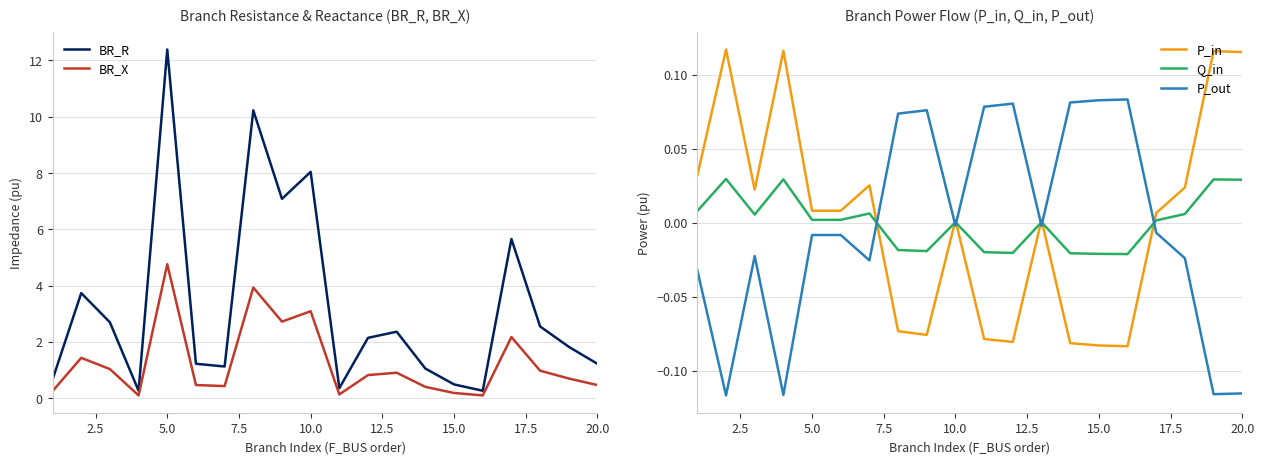

What is the highest value of the BR_R series?

12.4